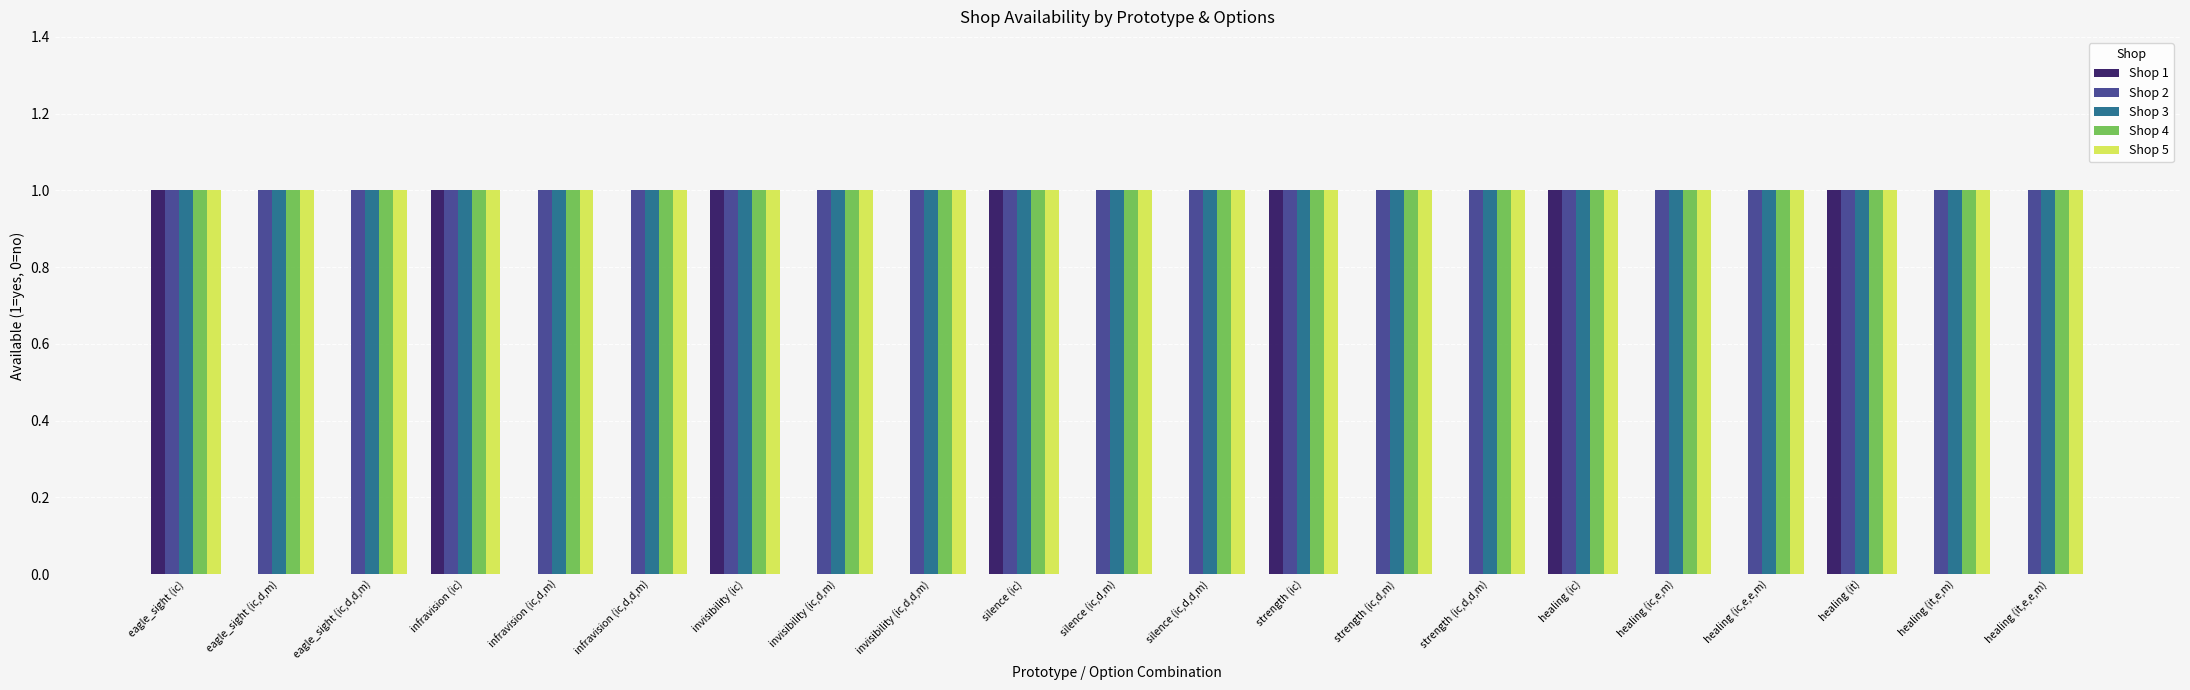

Is it true that Shop 4 equals 2 at eagle_sight (ic,d,m)?

False